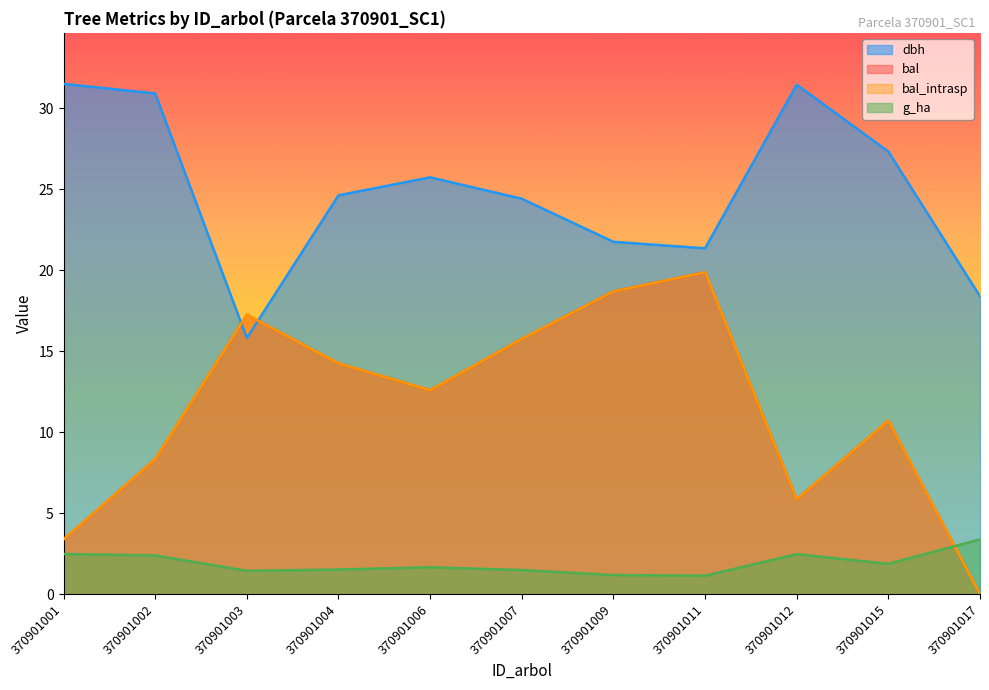

What are all the series names shown in the legend?

dbh, bal, bal_intrasp, g_ha